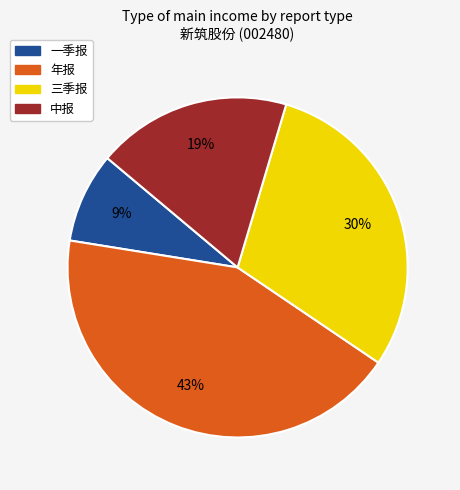

Do 三季报 and 年报 together represent more than half of the pie?

Yes